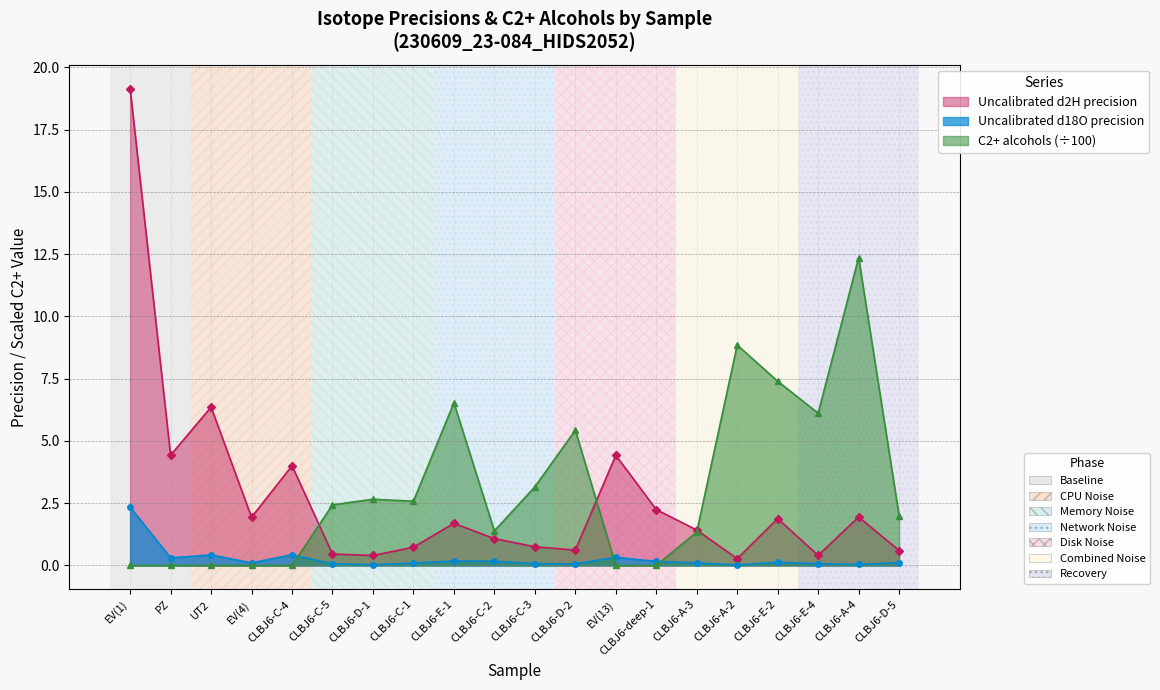

True or false: Uncalibrated d18O precision and C2+ alcohols cross at least once.

True